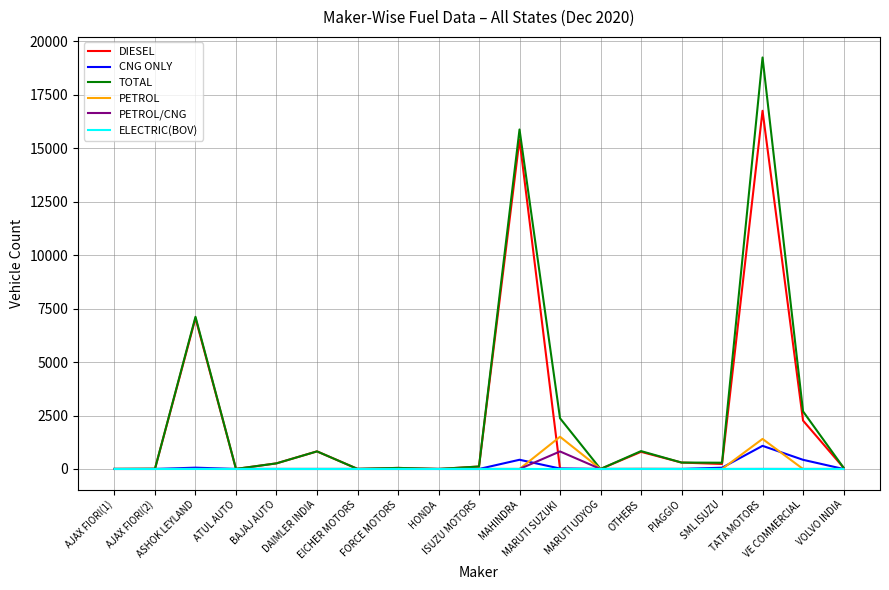

What is the greatest value displayed?

19245